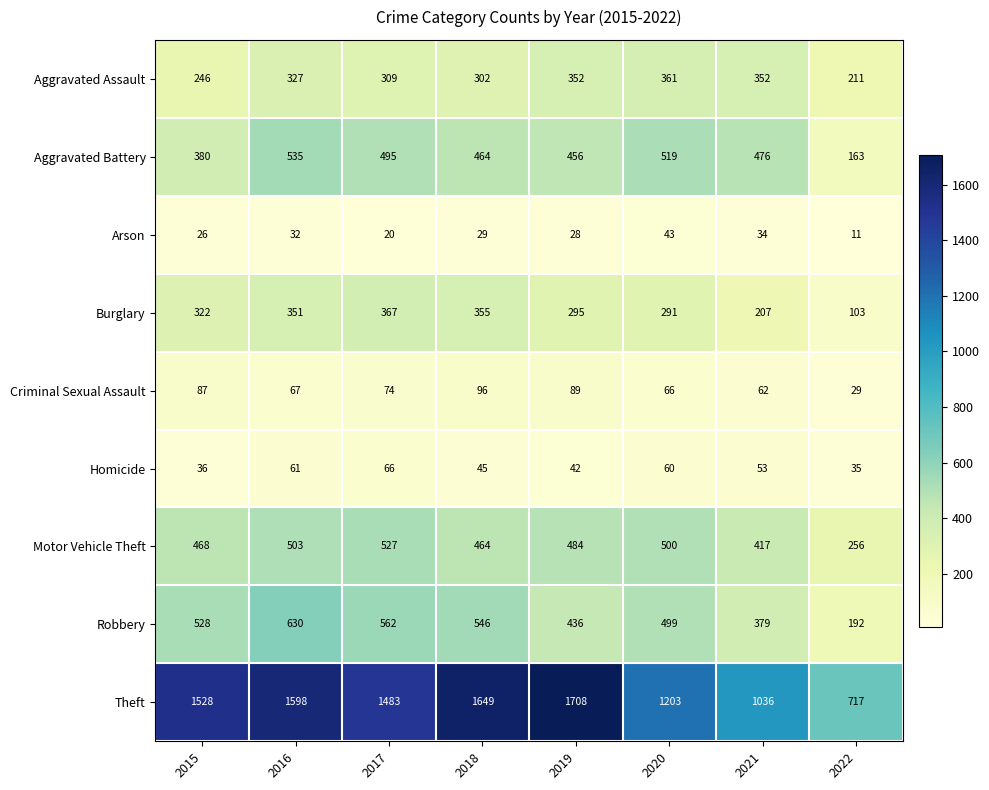

Is it true that Arson equals 29 at 2018?

True